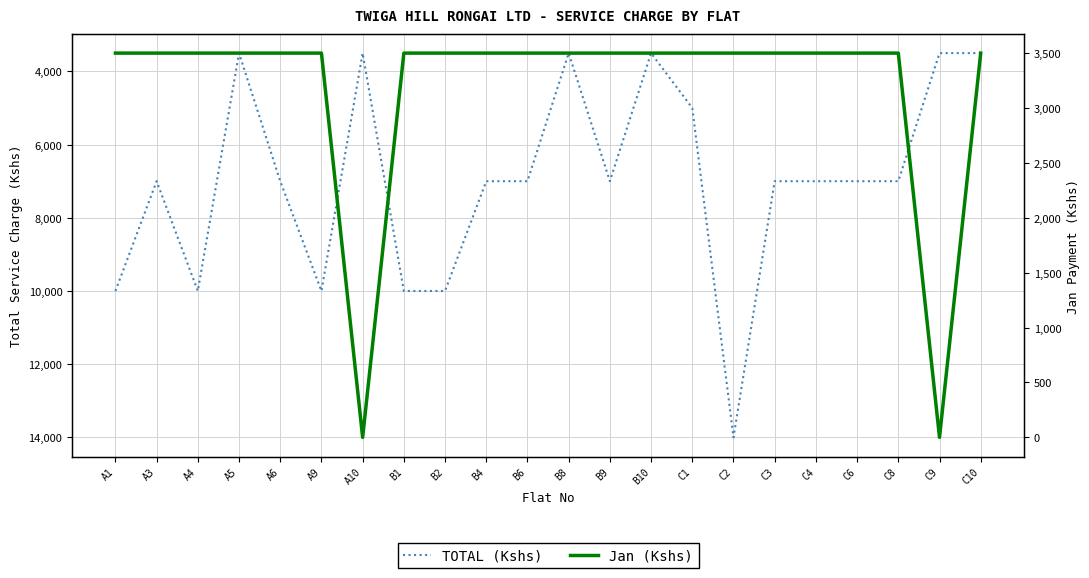

Reading right to left, list all the values displayed in this chart.

TOTAL (Kshs): 3500	3500	7000	7000	7000	7000	14000	5000	3500	7000	3500	7000	7000	10000	10000	3500	10000	7000	3500	10000	7000	10000
Jan (Kshs): 3500	0	3500	3500	3500	3500	3500	3500	3500	3500	3500	3500	3500	3500	3500	0	3500	3500	3500	3500	3500	3500